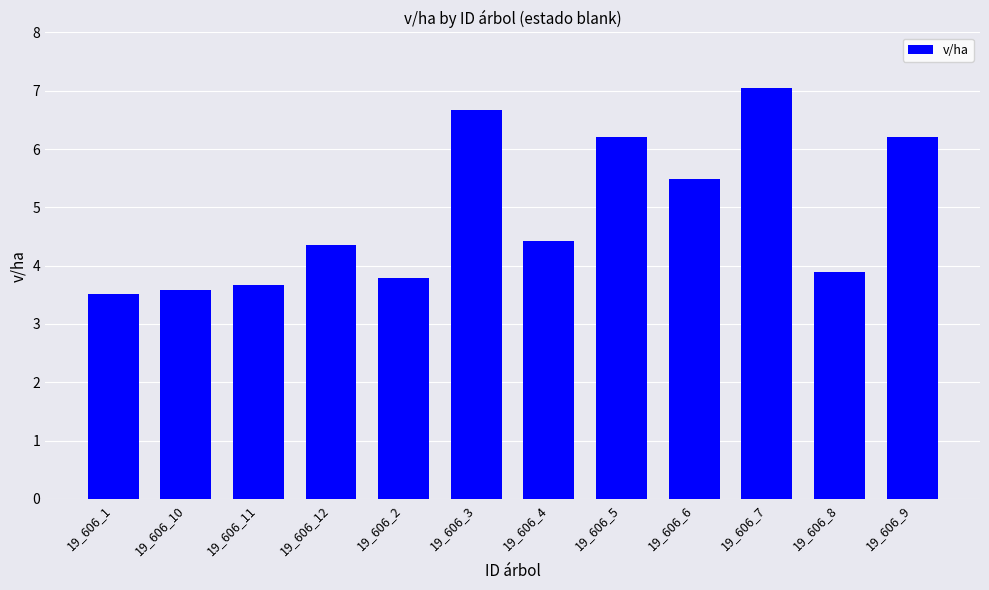

At which label does the data first exceed 4?

19_606_12